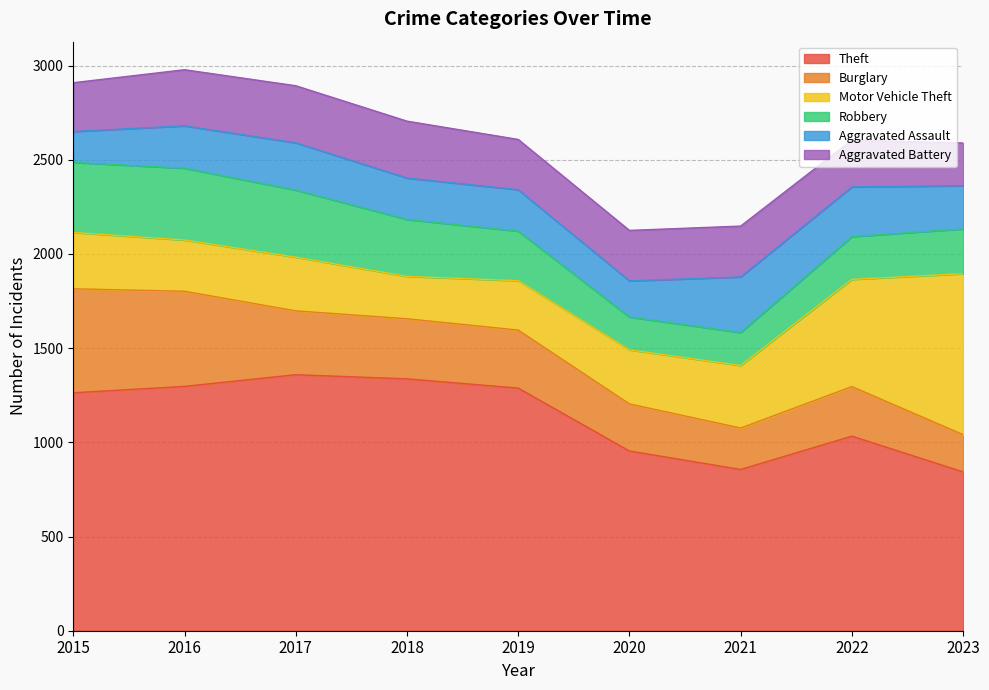

How many series are shown in this chart?

6